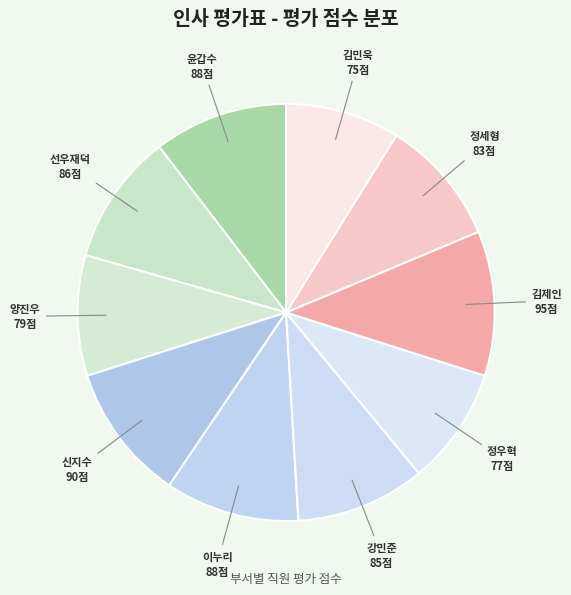

Rank the categories by value from lowest to highest.

김민욱(총무팀), 정우혁(인사팀), 양진우(기획팀), 정세형(총무팀), 강민준(인사팀), 선우재덕(기획팀), 윤갑수(기획팀), 이누리(인사팀), 신지수(인사팀), 김제인(총무팀)